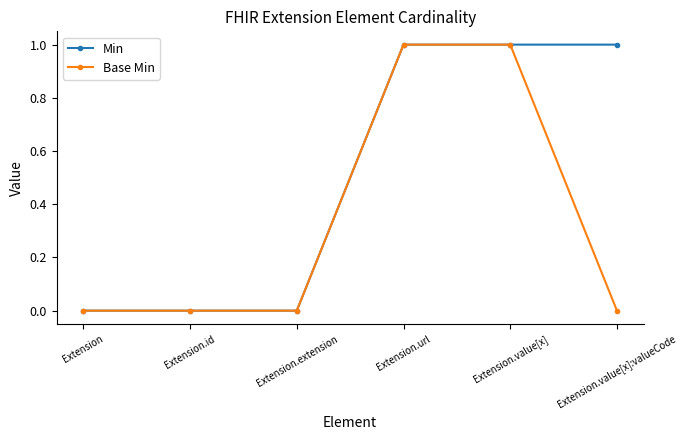

Is it true that Base Min equals 2 at Extension.url?

False